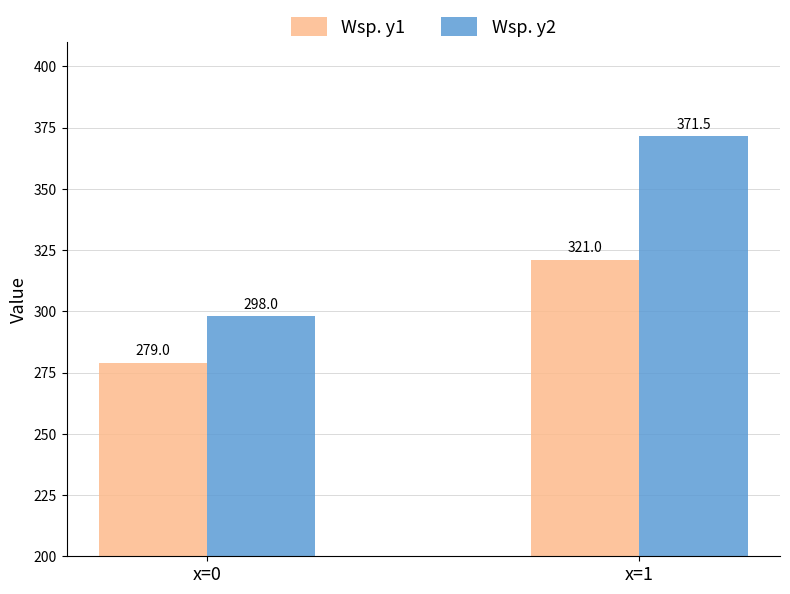

How many categories are shown in the chart?

2